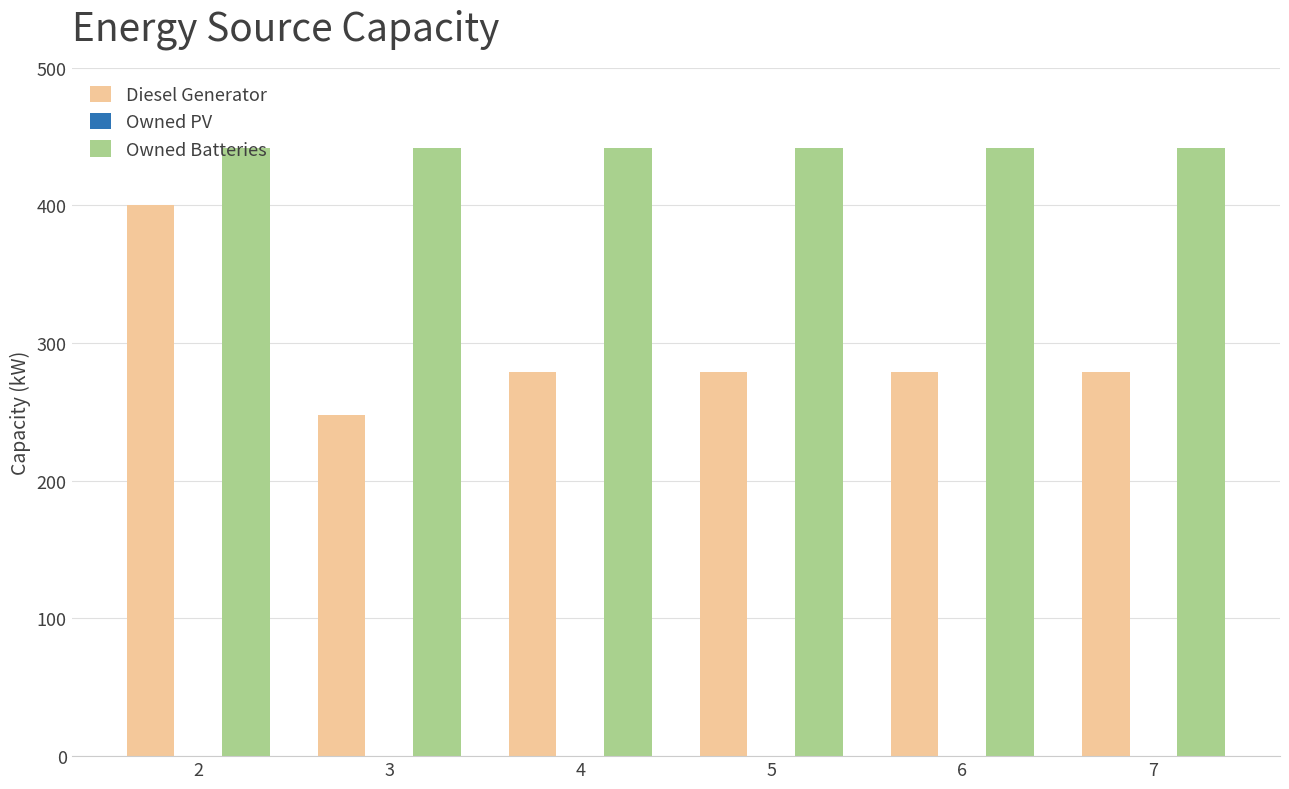

Rank the series by their maximum value, from lowest to highest.

Diesel Generator, Owned Batteries